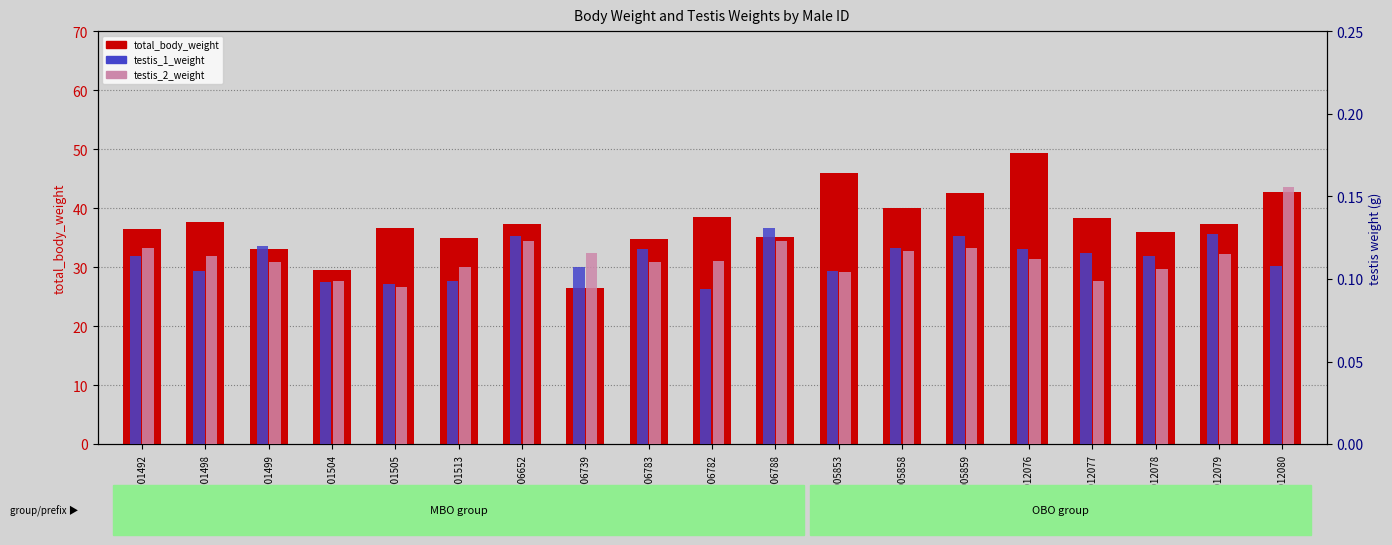

What are all the series names shown in the legend?

total_body_weight, testis_1_weight, testis_2_weight